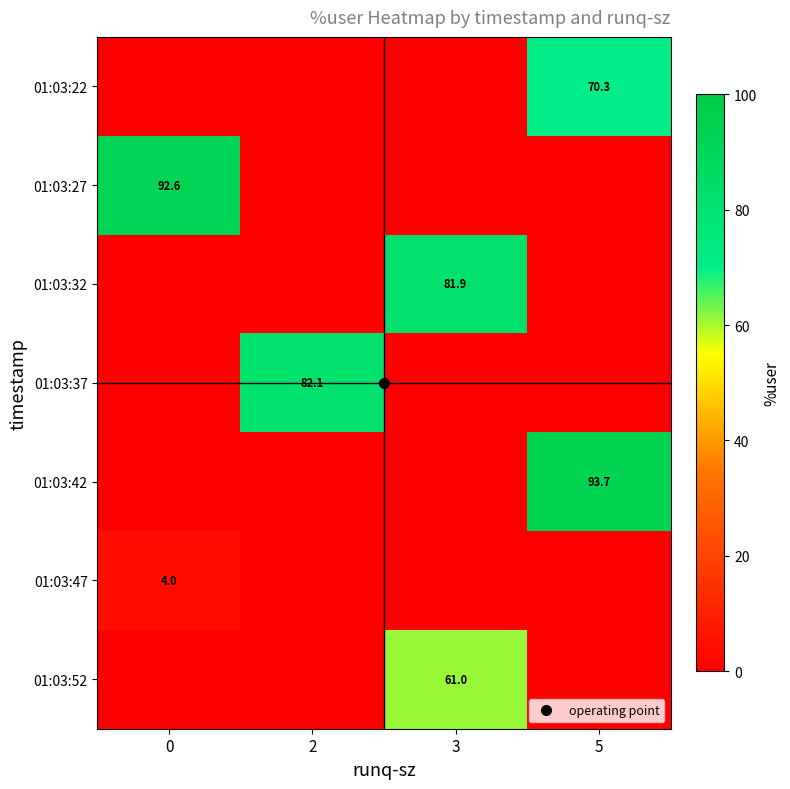

Count the number of data series in this chart.

7